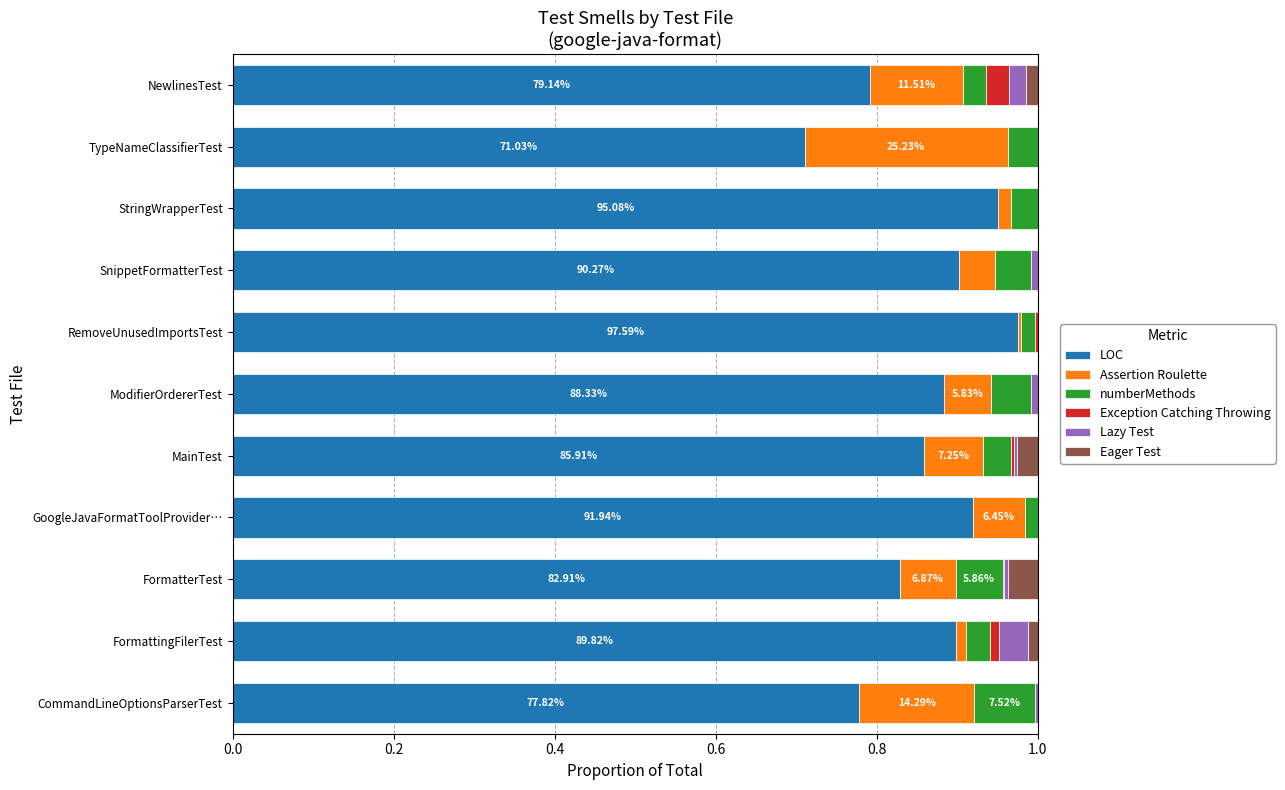

How many distinct data groups are displayed?

6